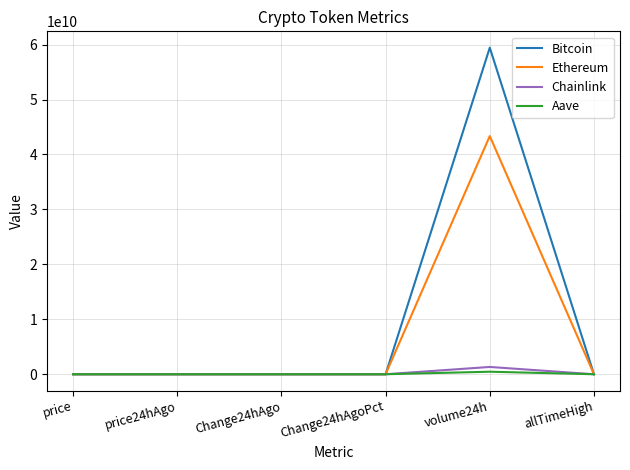

The value of Chainlink at volume24h is 1327840751.0. True or false?

True